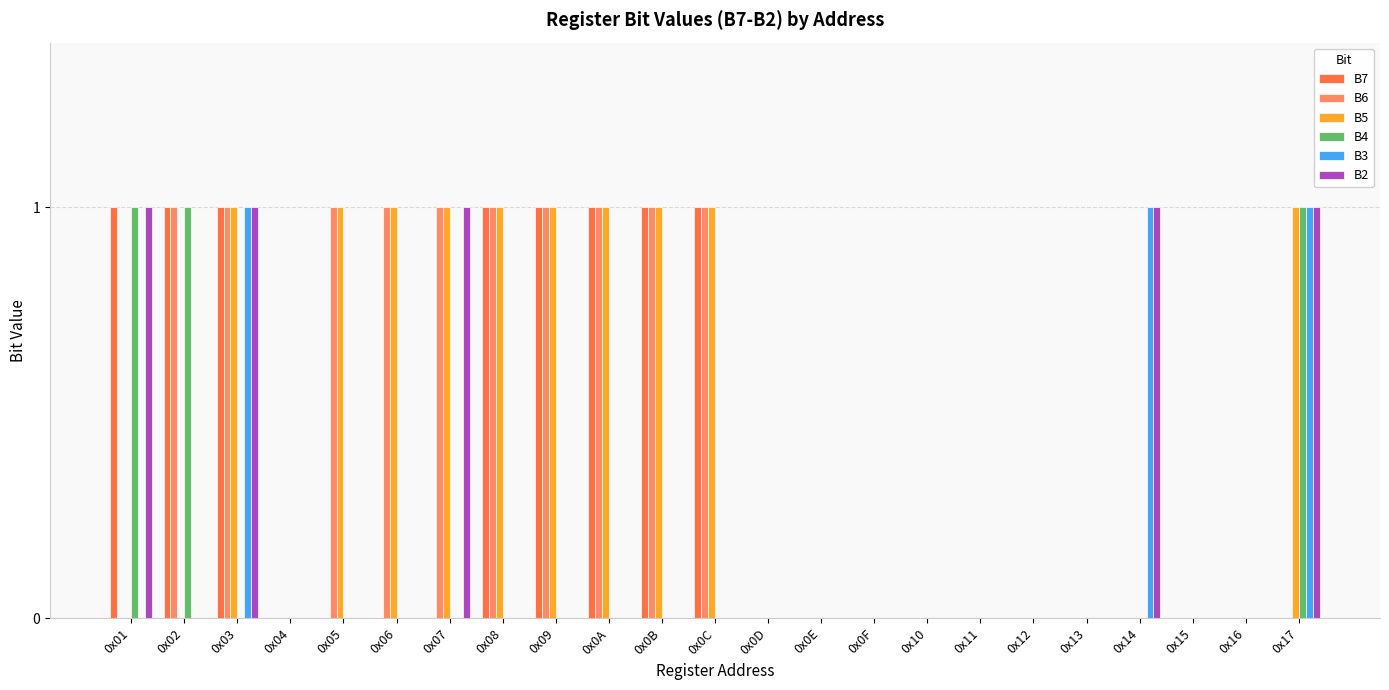

Count the B6 values in the range 0 to 1.

23